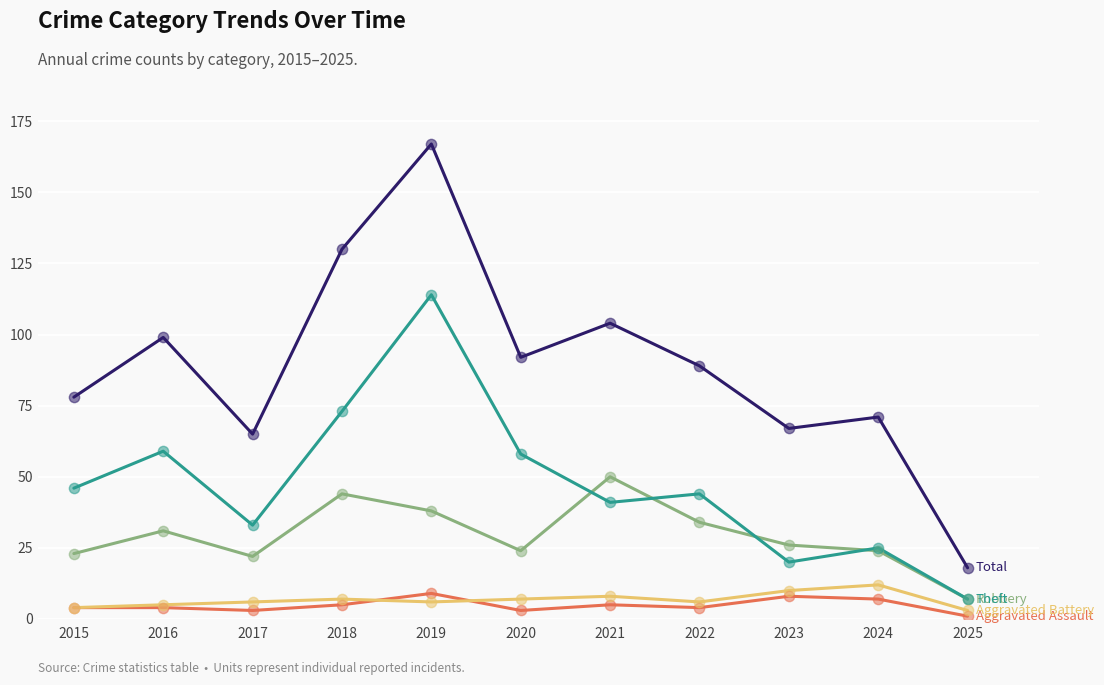

What is the total value across all series at 2022?

177